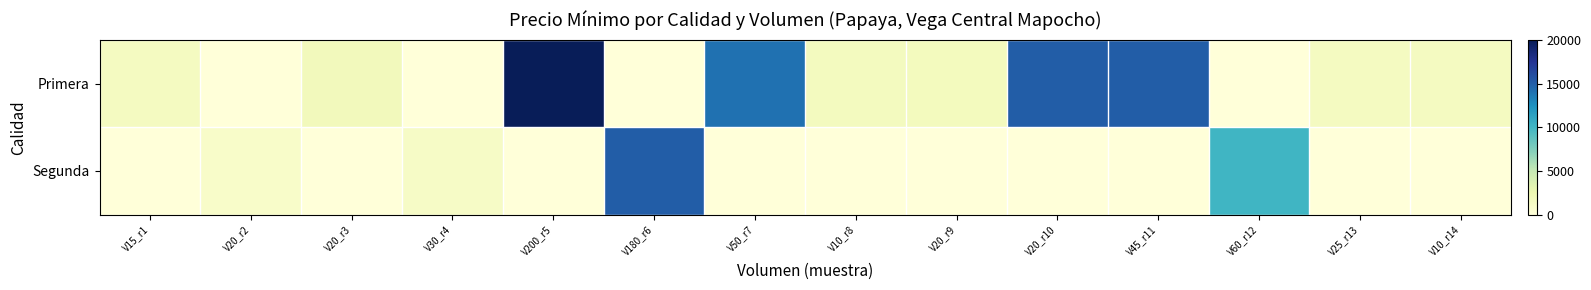

Which has a higher value, V30_r4 or V180_r6?

V30_r4